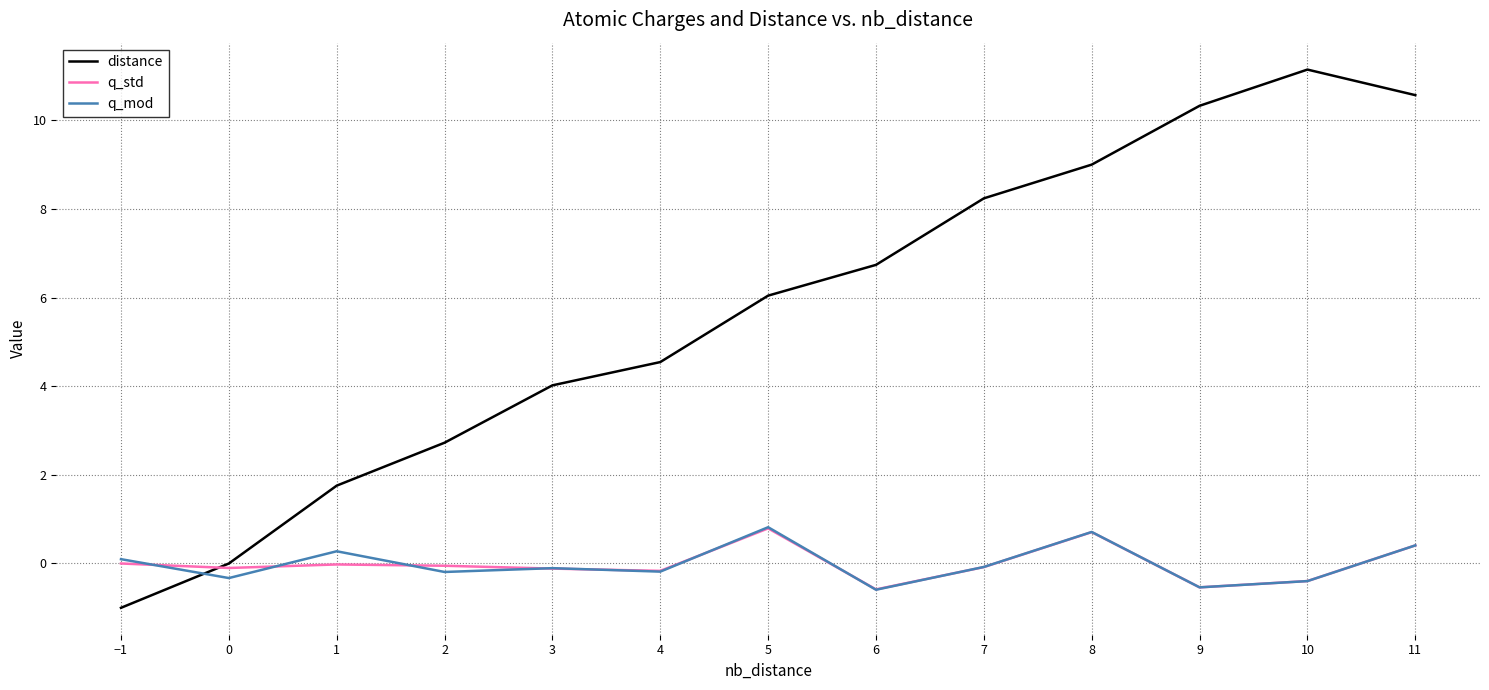

Does the chart display data point markers on the line(s)?

No